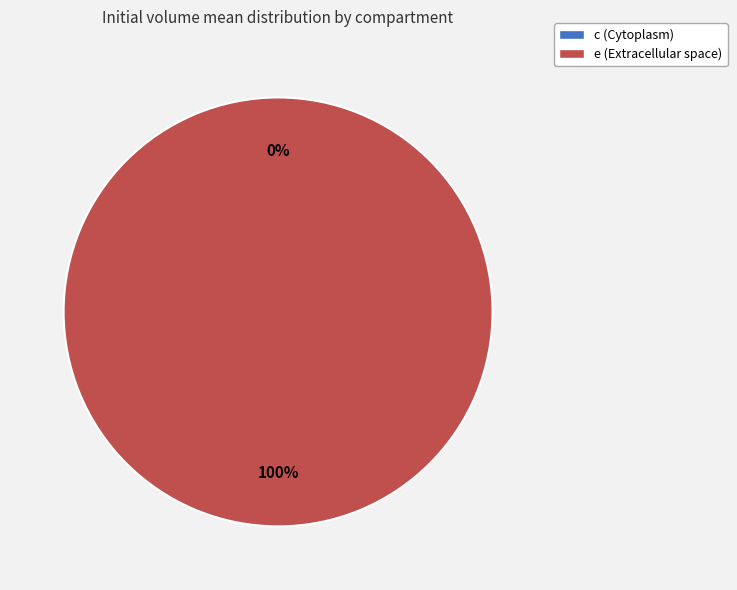

To the nearest percent, what portion does e (Extracellular space) represent?

100%